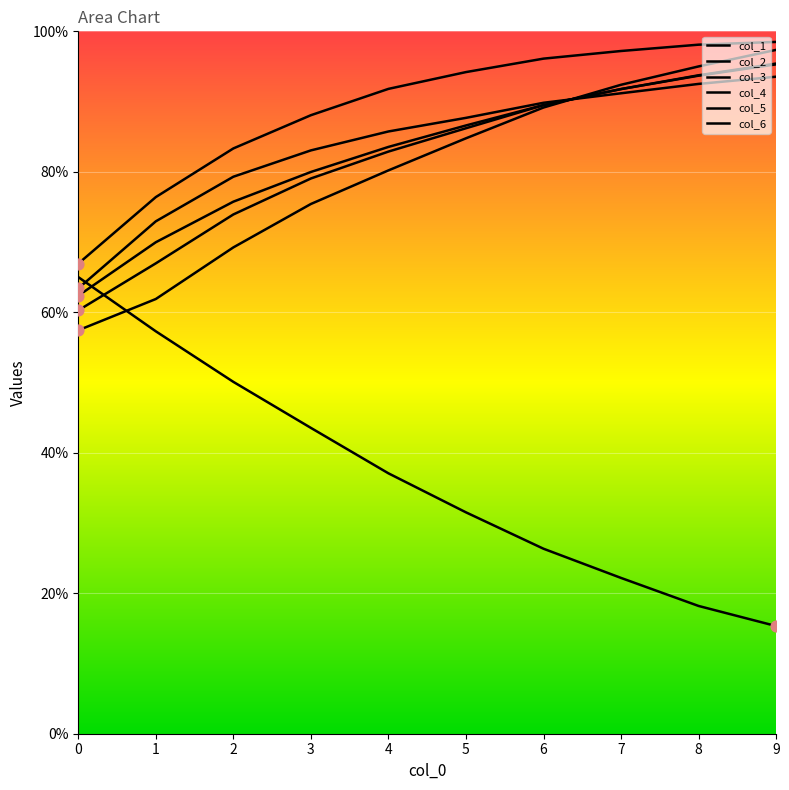

Which series contains the lowest Y value?

col_1